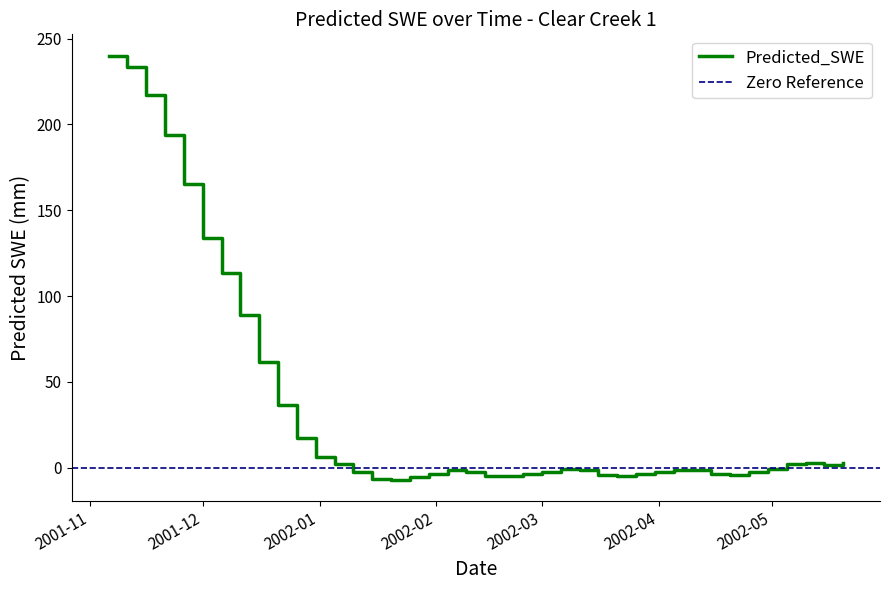

The value at 2002-05-15 is 0.4. True or false?

False